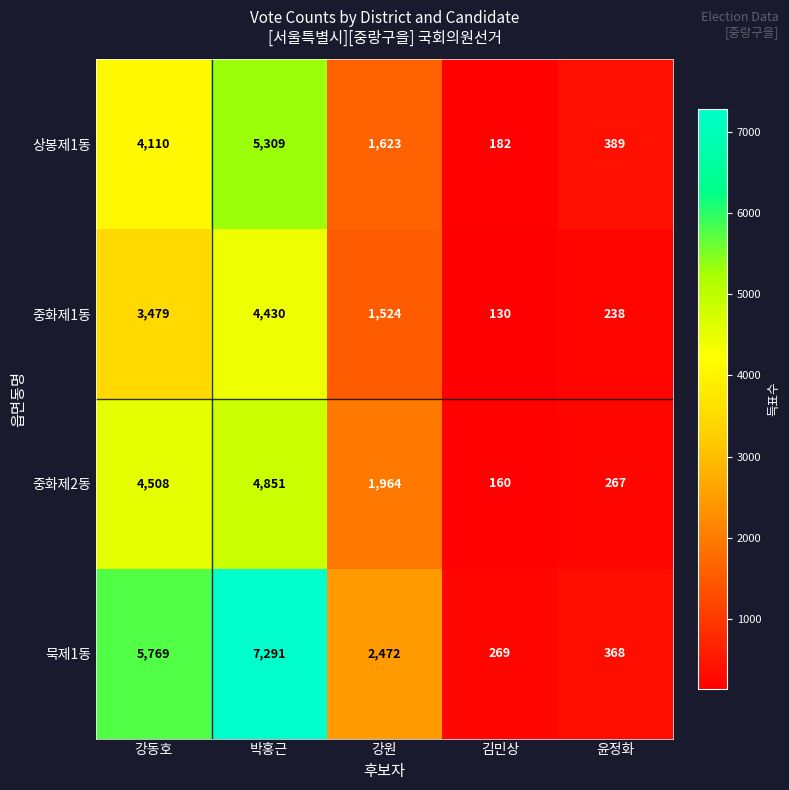

How many data points does each series have?

5